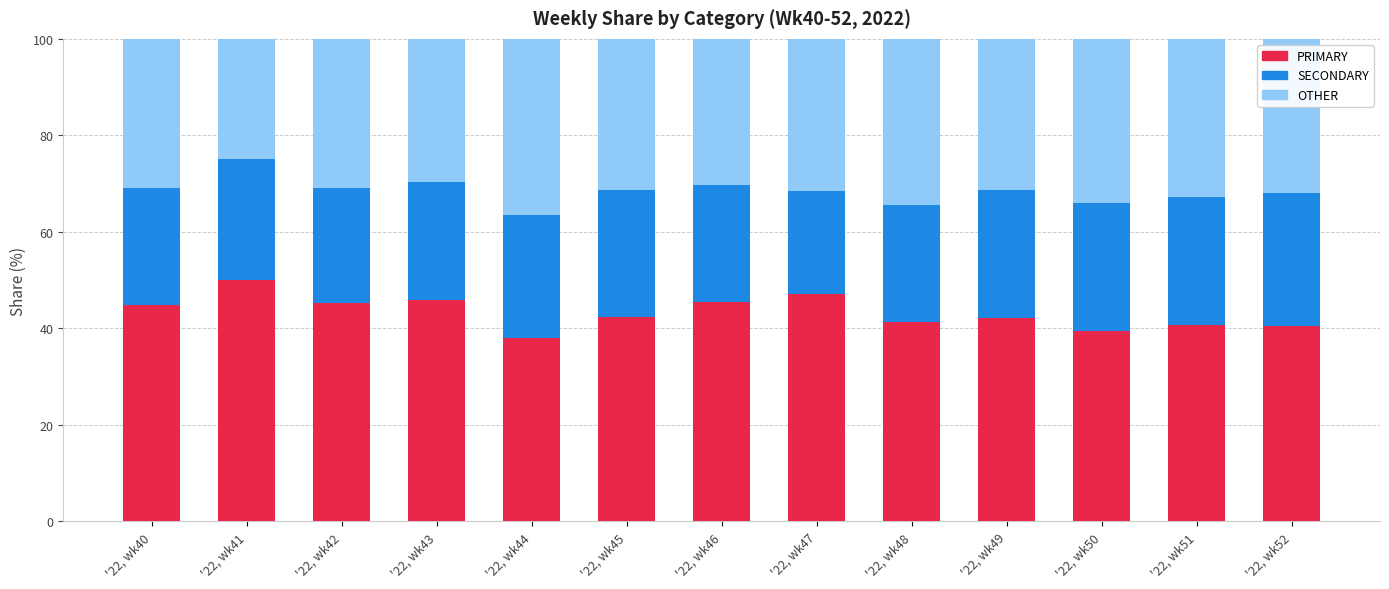

What is the average value of the PRIMARY series?

43.4